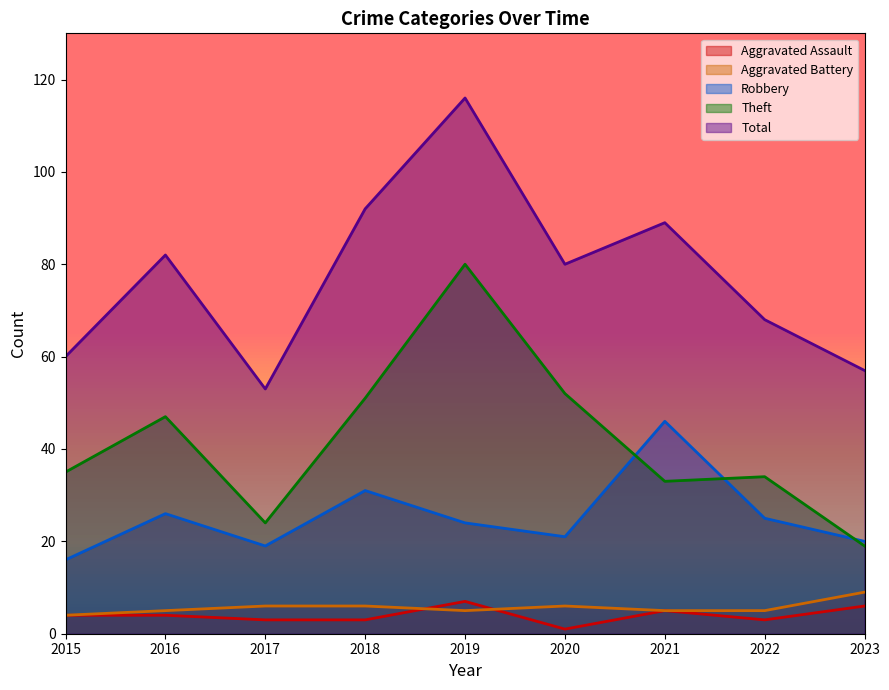

Does the chart have visible grid lines?

No